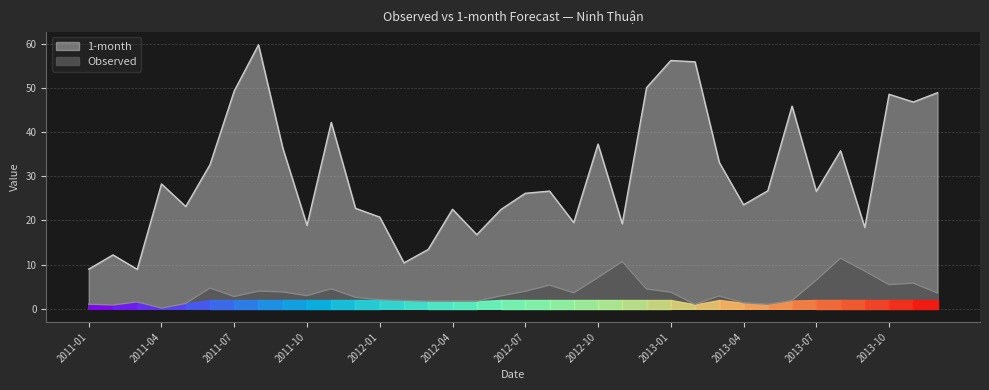

At how many categories does at least one series exceed 35?

13